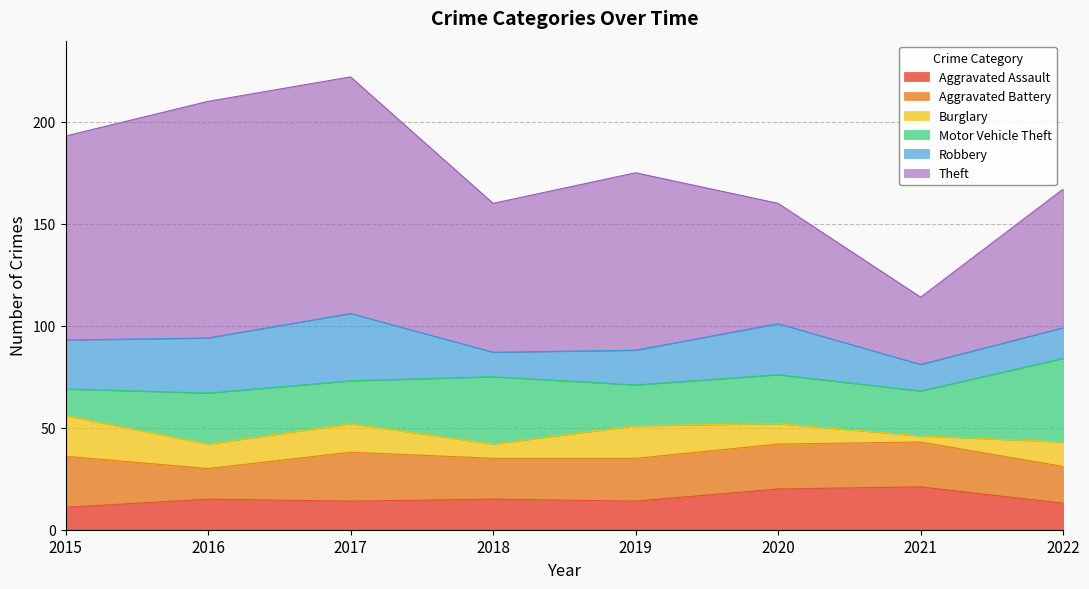

Between 2016 and 2019, which series saw the biggest shift?

Theft